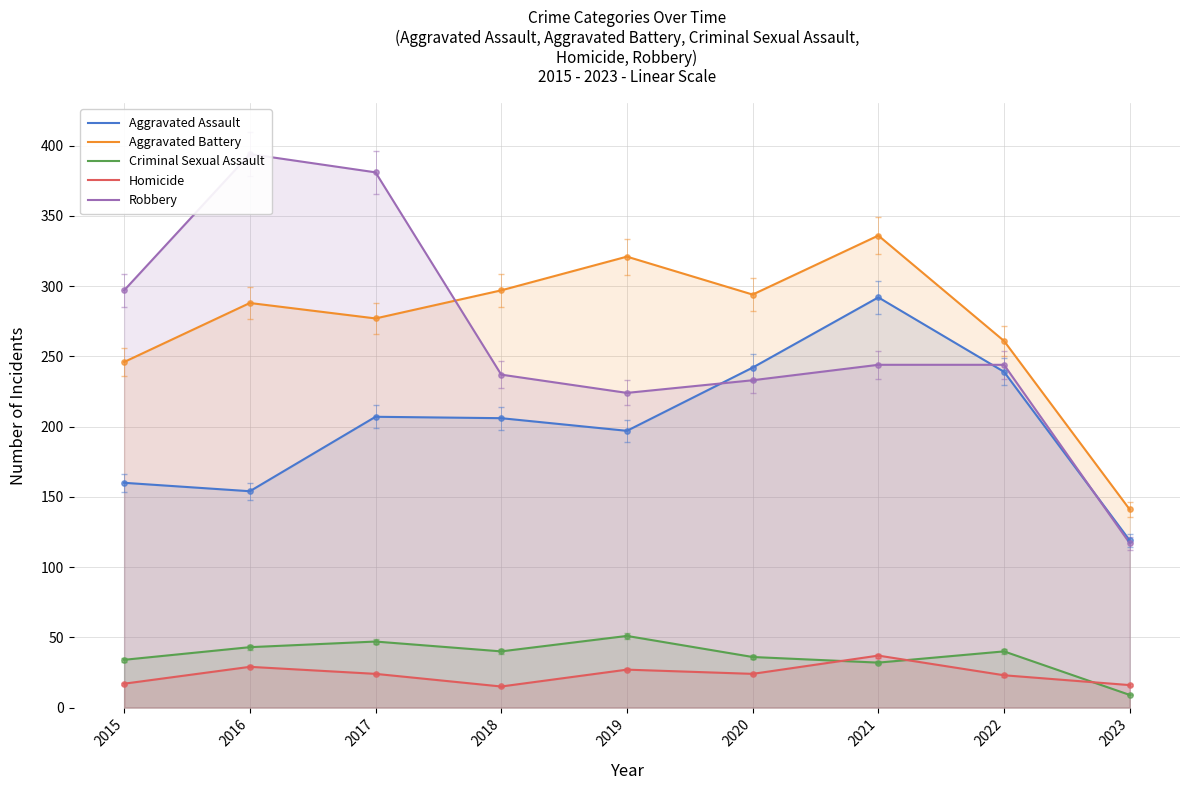

Which series has the largest total across all categories?

Aggravated Battery